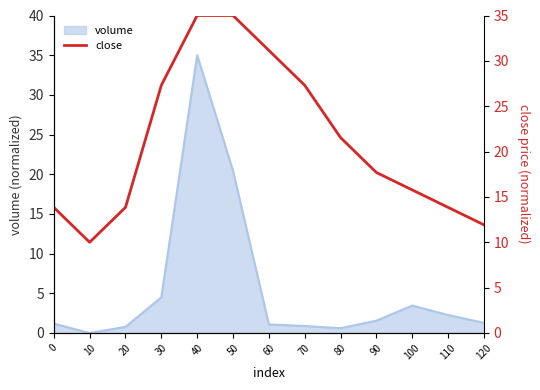

The volume series shows 1.6 at 90. True or false?

True